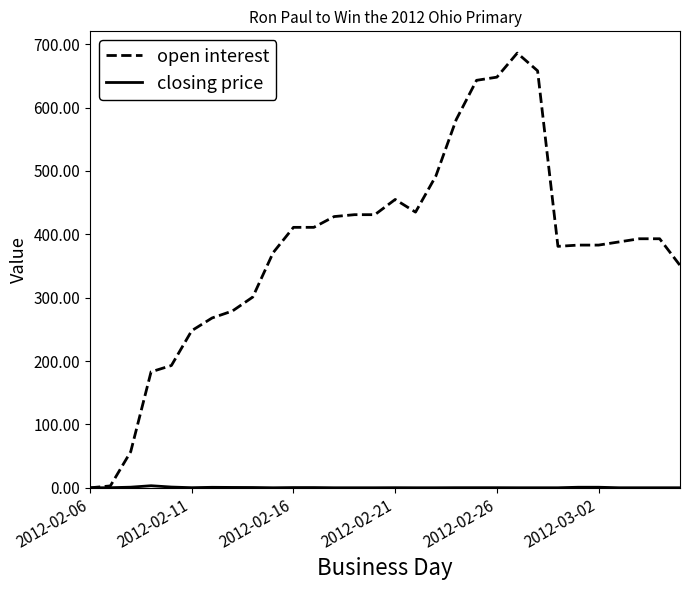

Which series has the largest range (max minus min)?

open interest